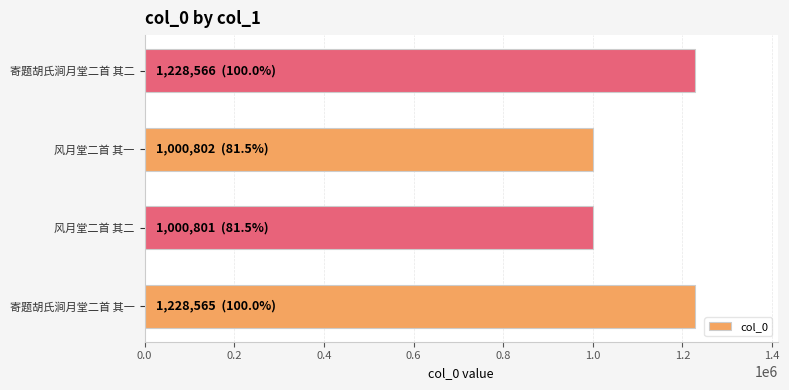

What is the smallest value displayed?

1000801